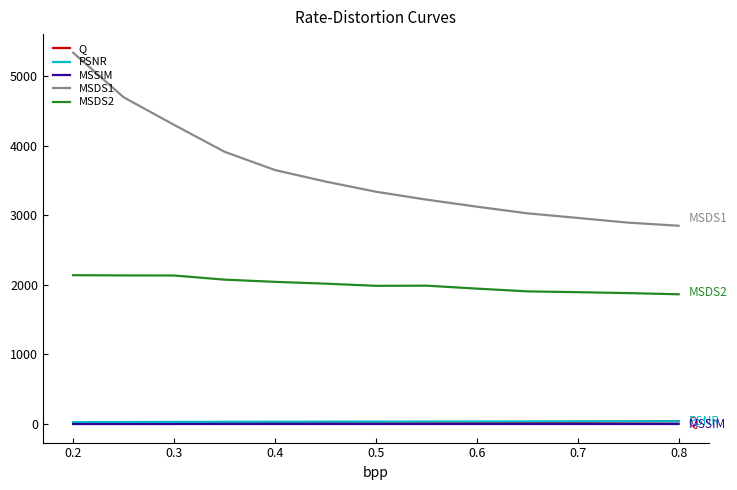

True or false: MSDS1 and MSSIM intersect in this chart.

False